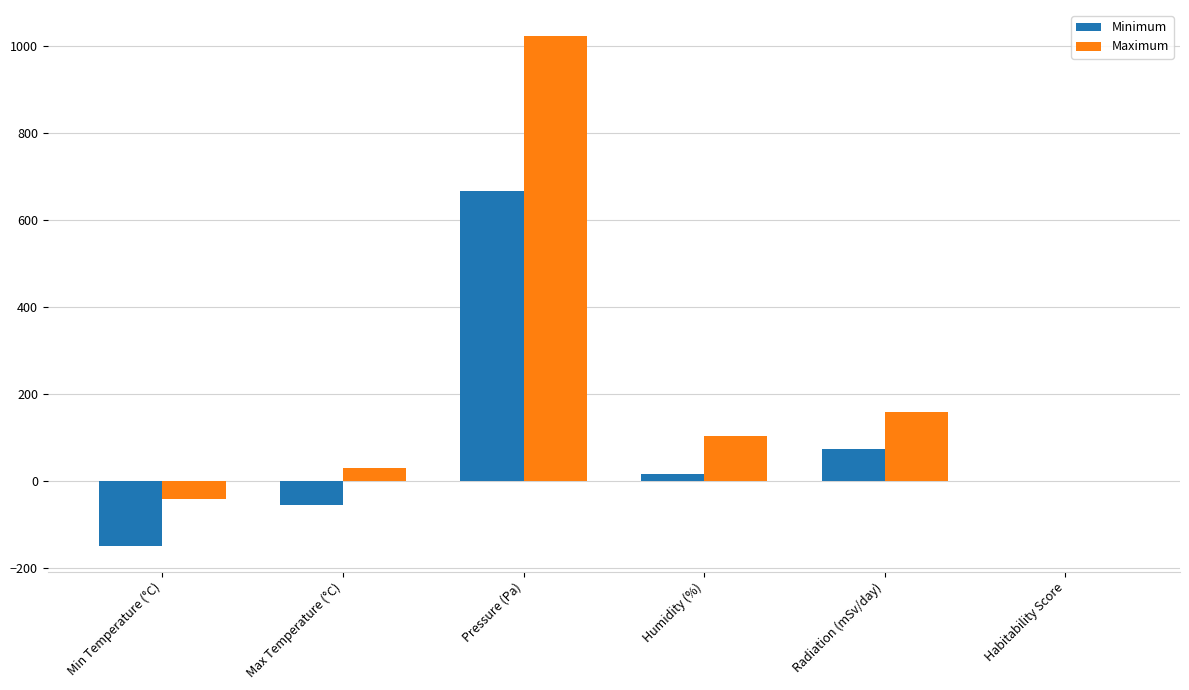

True or false: Maximum has a value of 103.0 at Humidity (%).

True